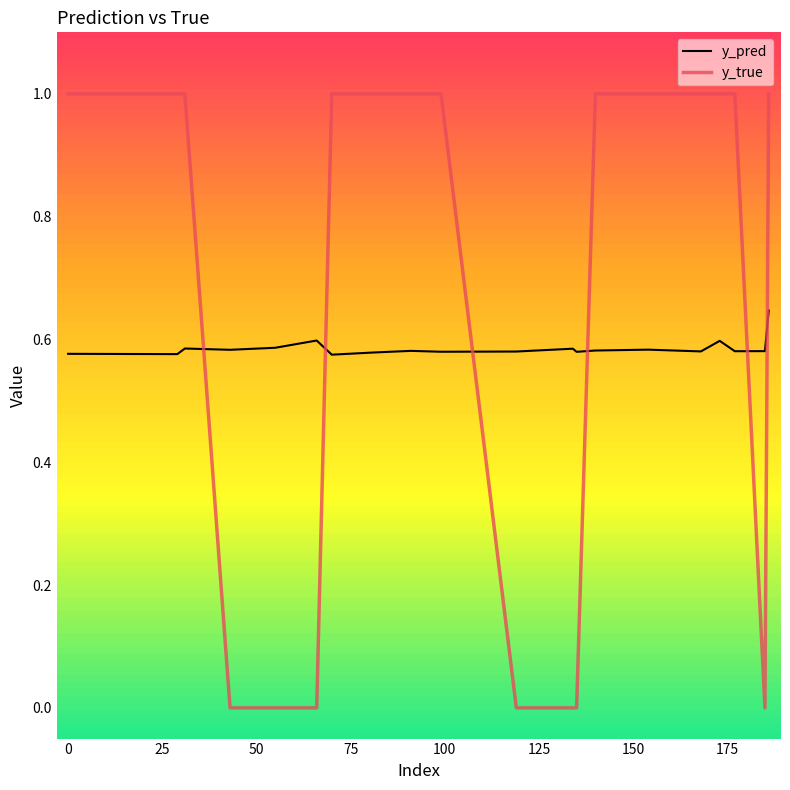

After their last crossing, which series has the higher values: y_true or y_pred?

y_true